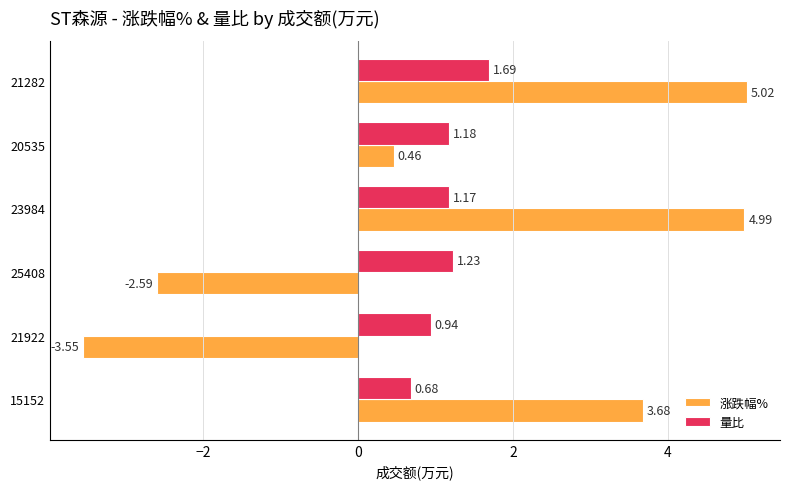

List the series in order of their peak value, lowest first.

量比, 涨跌幅%